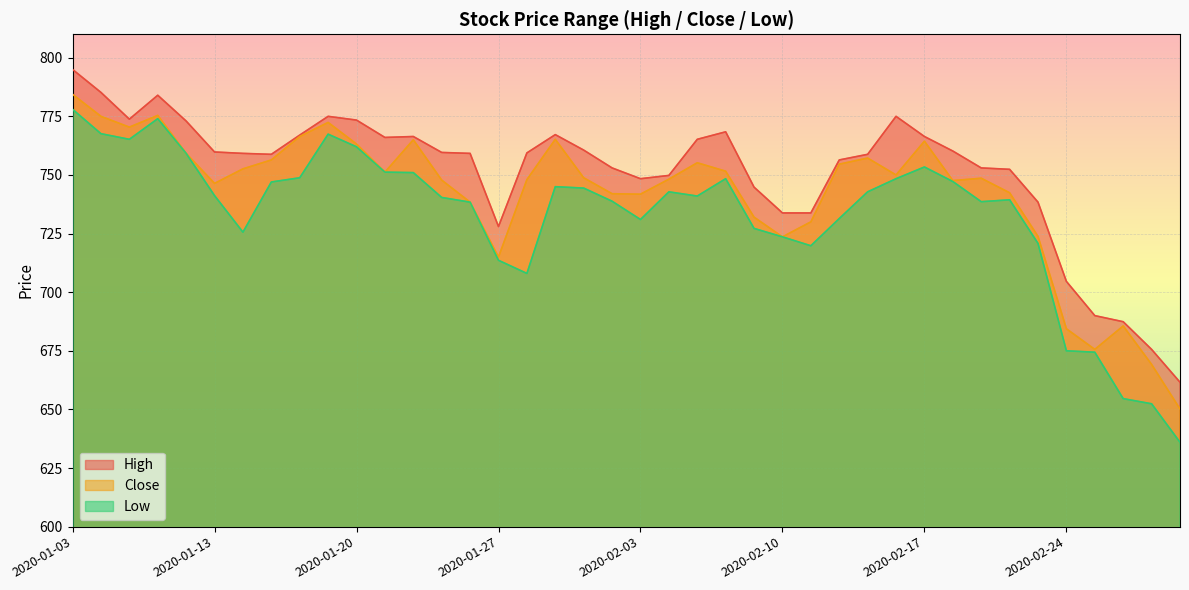

Which label corresponds to the smallest value in the chart?

2020-02-28